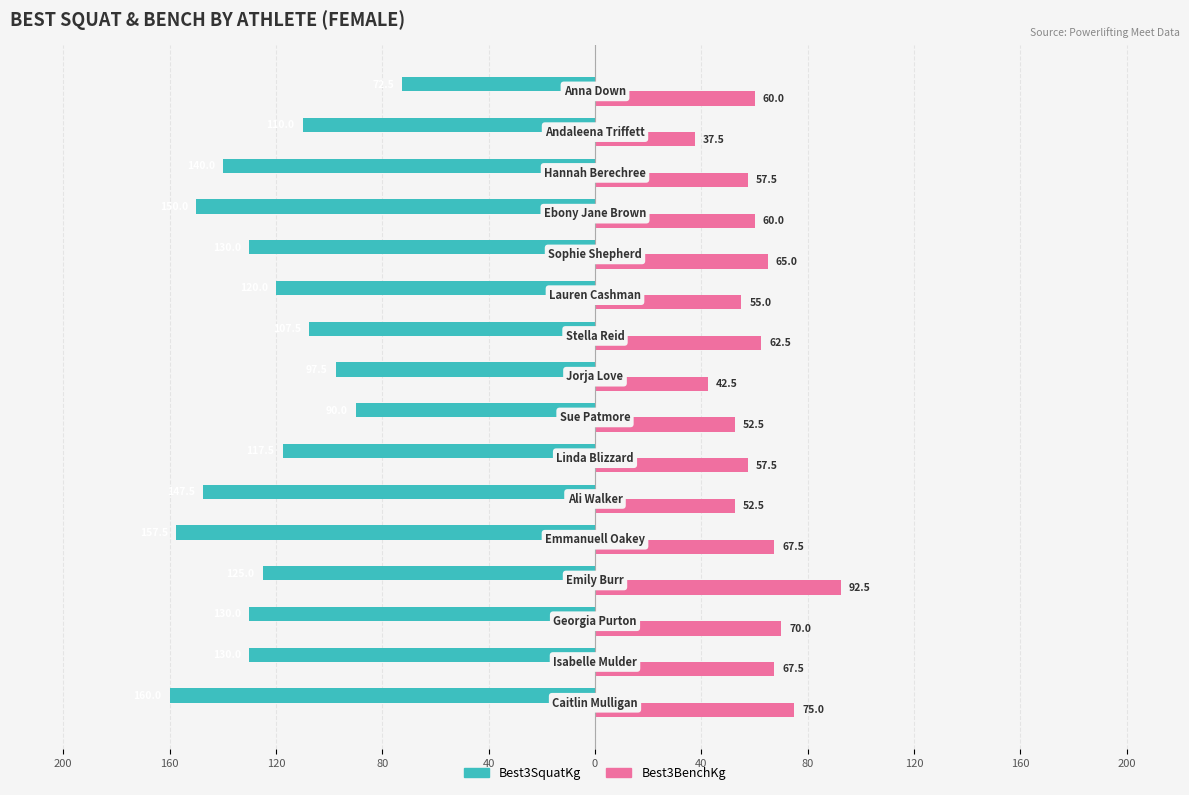

What are all the series names shown in the legend?

Best3SquatKg, Best3BenchKg